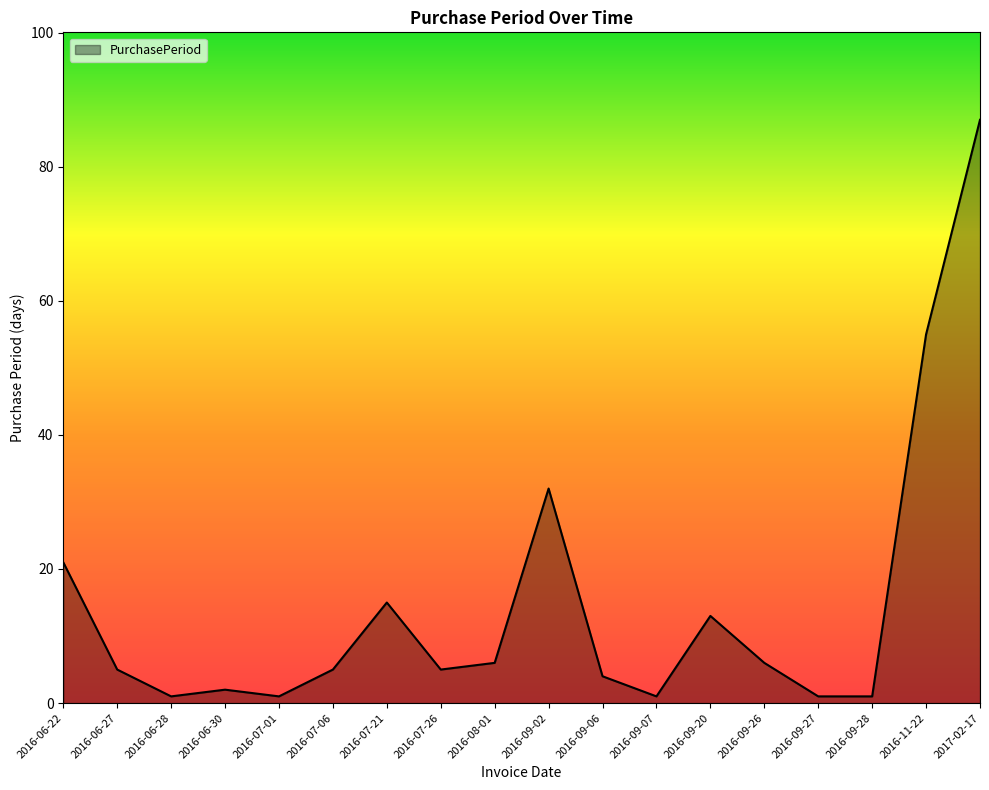

What is the change in value from 2016-06-28 to 2016-09-06?

+3